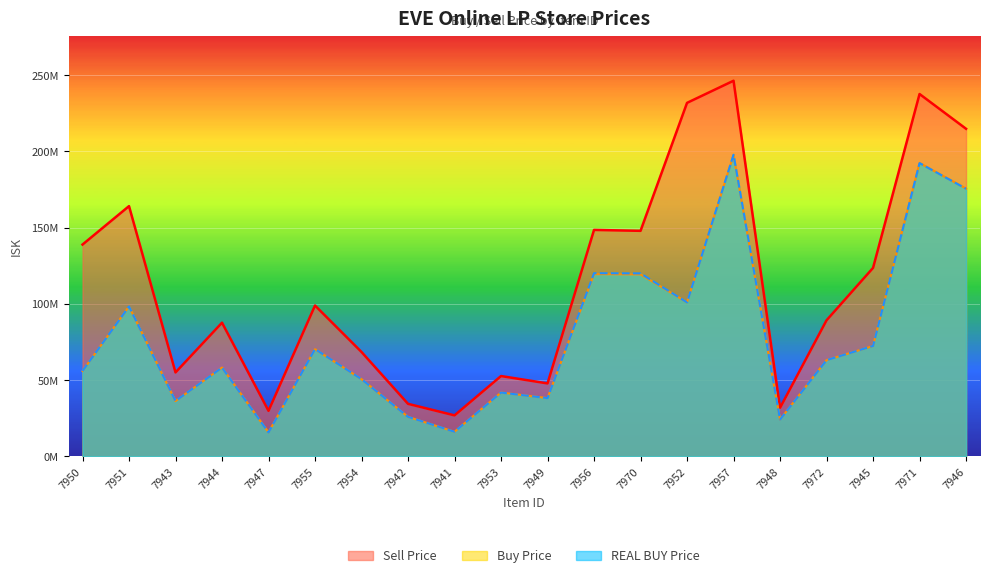

What is the average value of the Buy Price series?

78639399.4